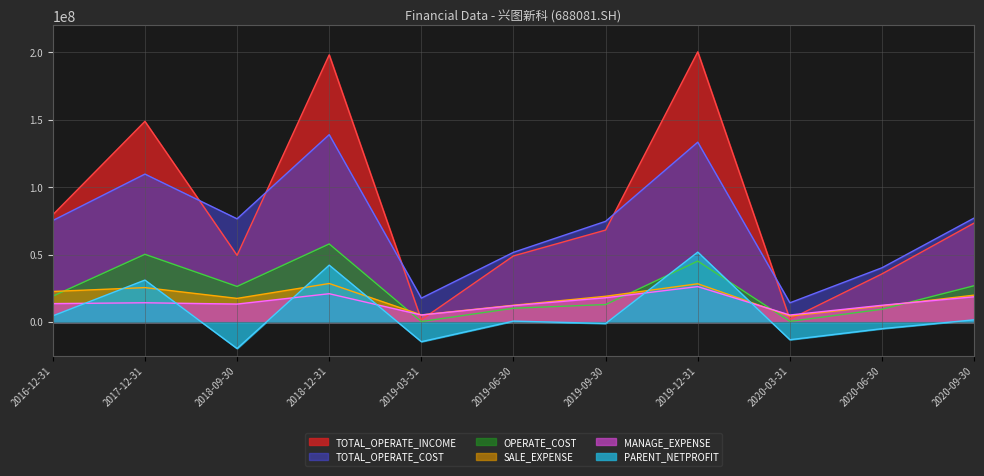

What value does the OPERATE_COST series have at 2018-09-30?

26451042.1